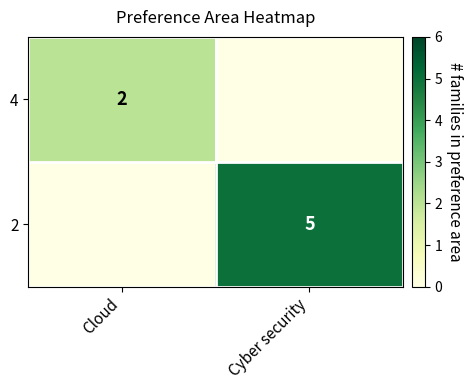

Is the value of 2 at Cyber security greater than the value of 4 at Cloud?

Yes